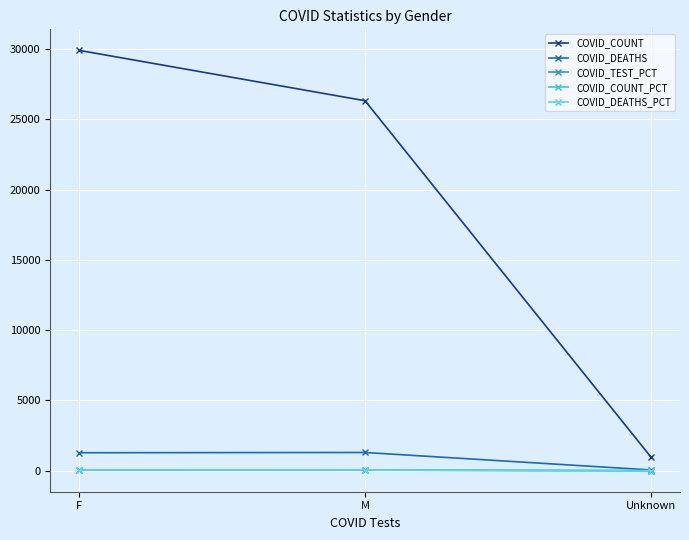

Is it true that COVID_DEATHS_PCT equals 20.2 at F?

False